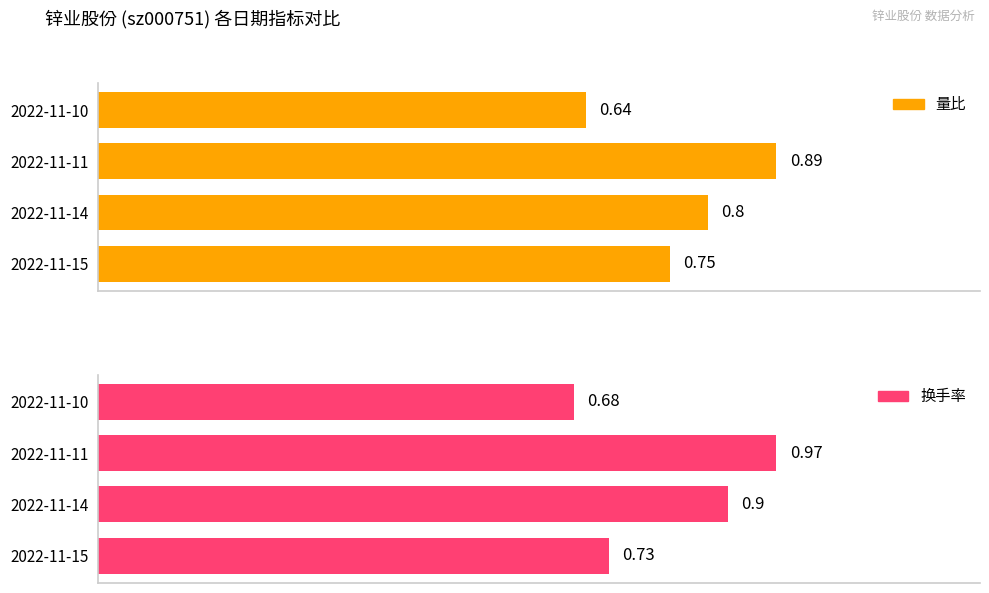

How many 量比 values are between 0 and 1?

4